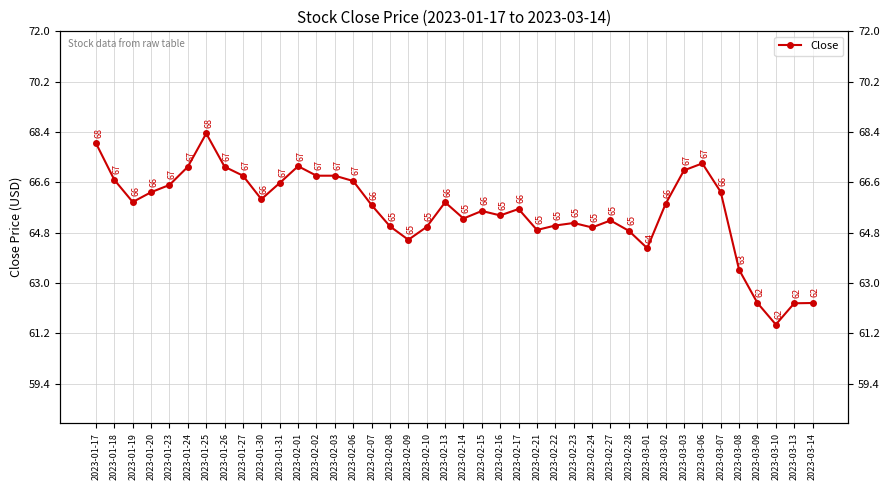

True or false: the data shows 26.1 at 2023-02-02.

False